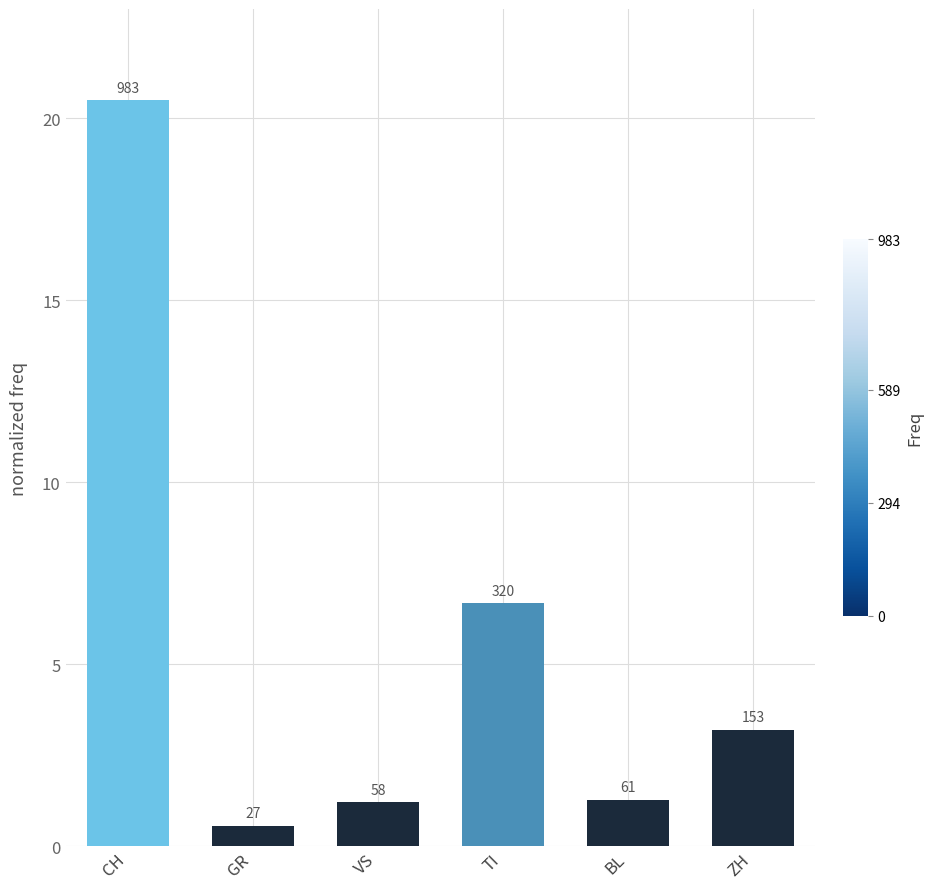

The chart shows a value of 4.2 at ZH. True or false?

False